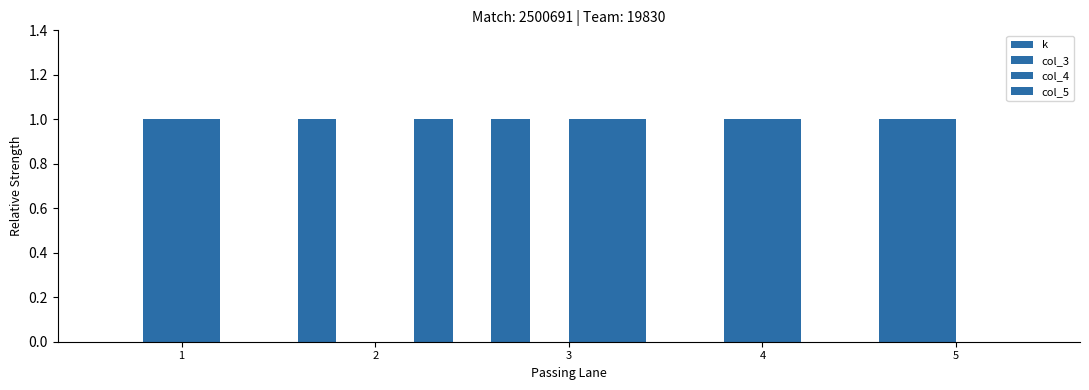

At which label is col_3 closest to 0?

2